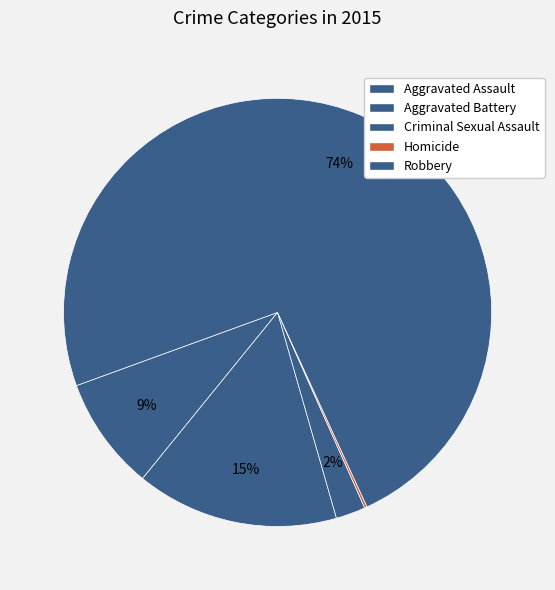

Rank the categories by value from lowest to highest.

Homicide, Criminal Sexual Assault, Aggravated Assault, Aggravated Battery, Robbery